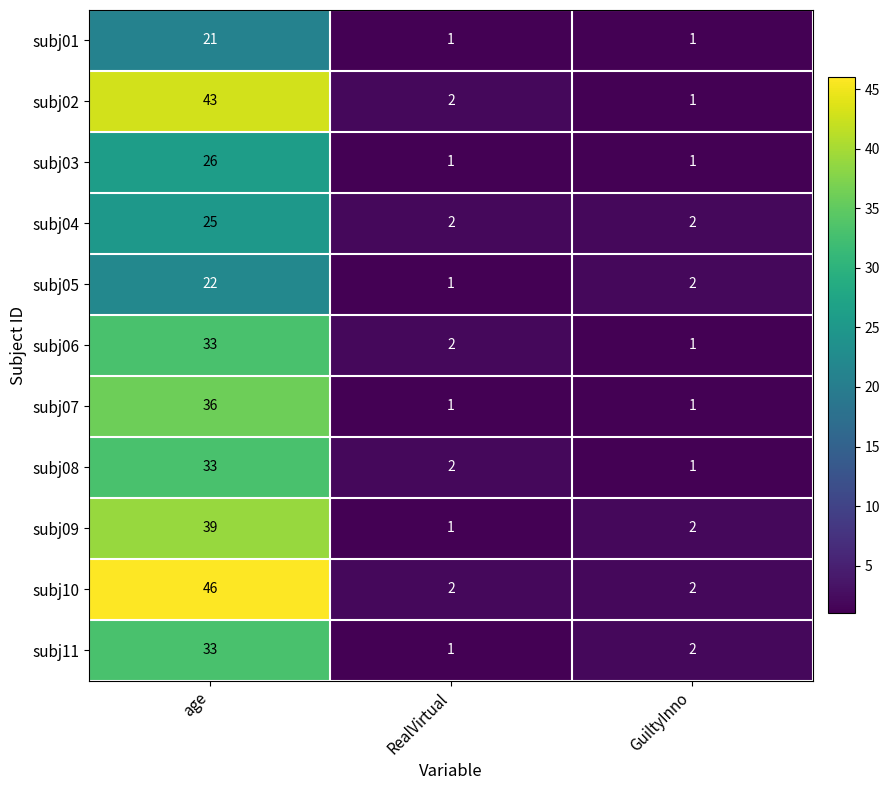

Where does the subj09 series first go above 2?

age